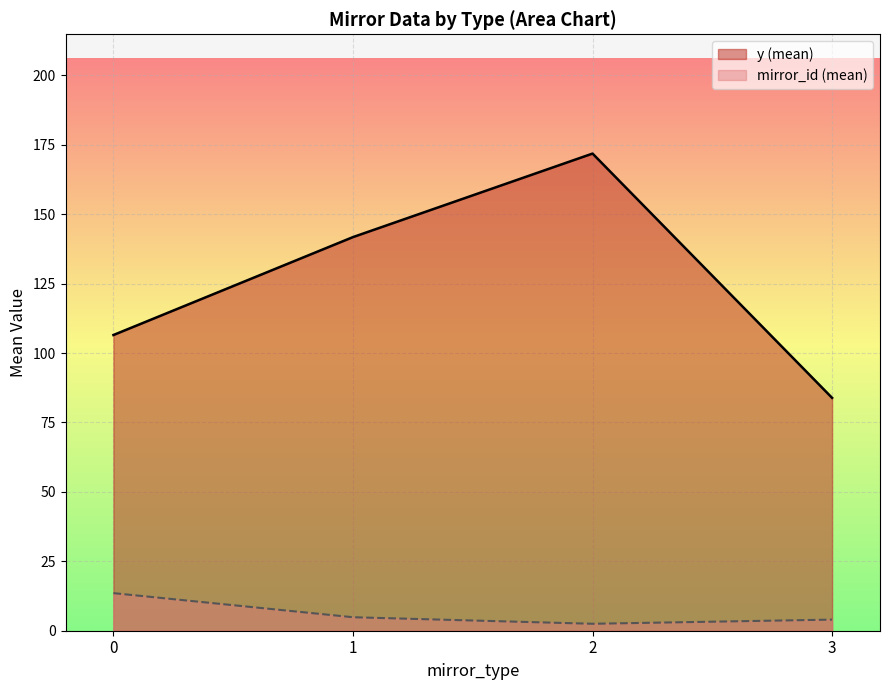

Where is the first local maximum for y (mean)?

2